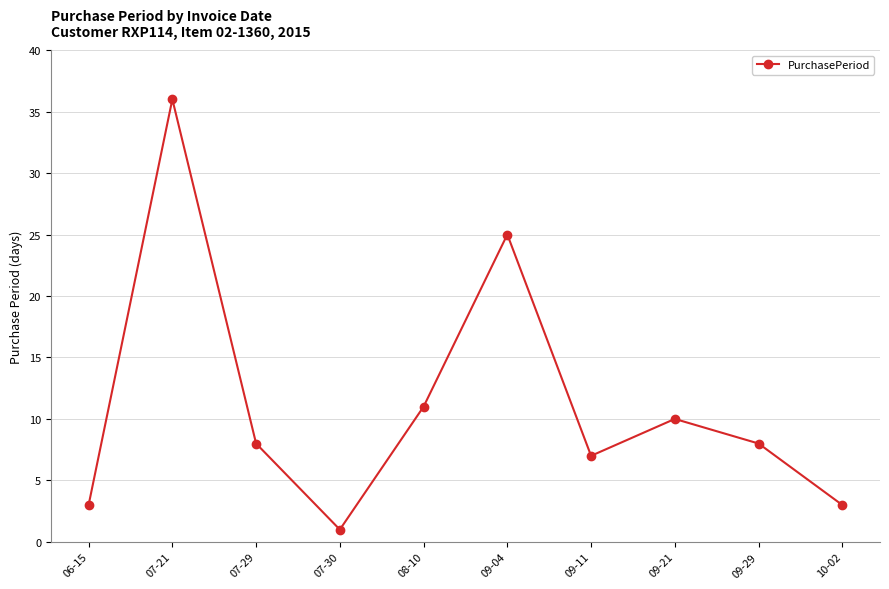

At which label does the data first exceed 8?

07-21